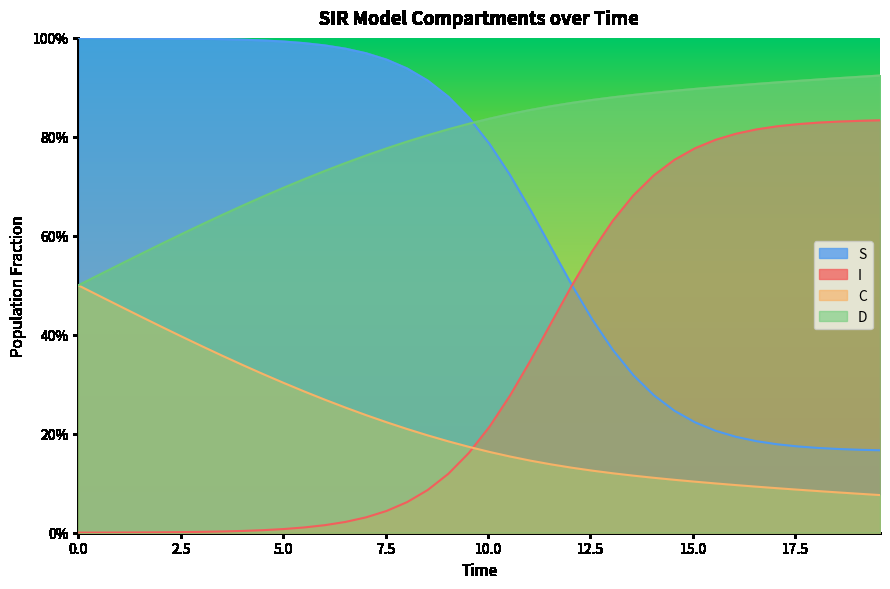

True or false: I has a value of 0.1 at 27.

False